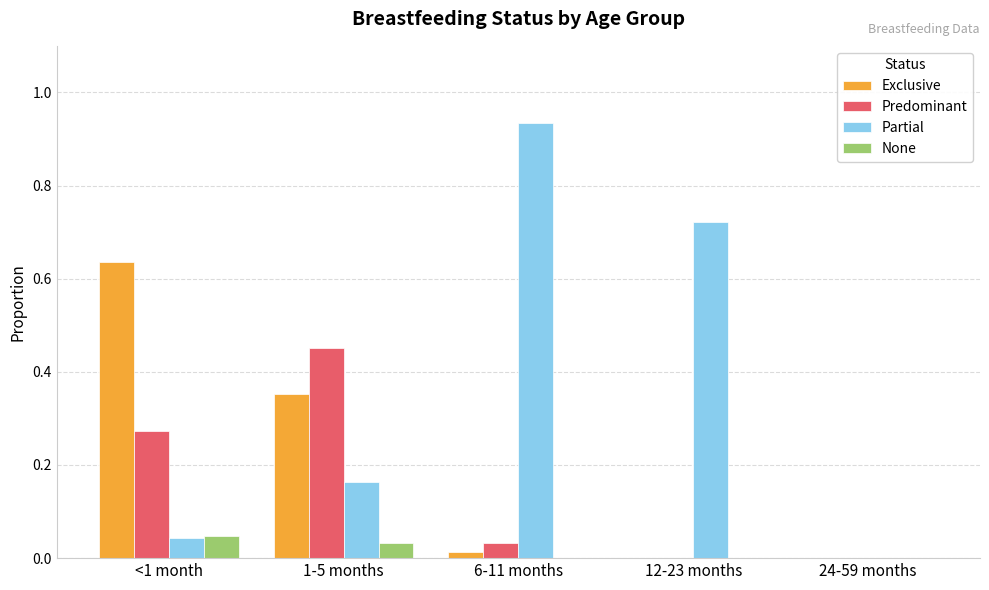

Is it true that Predominant equals 0.0 at 12-23 months?

True